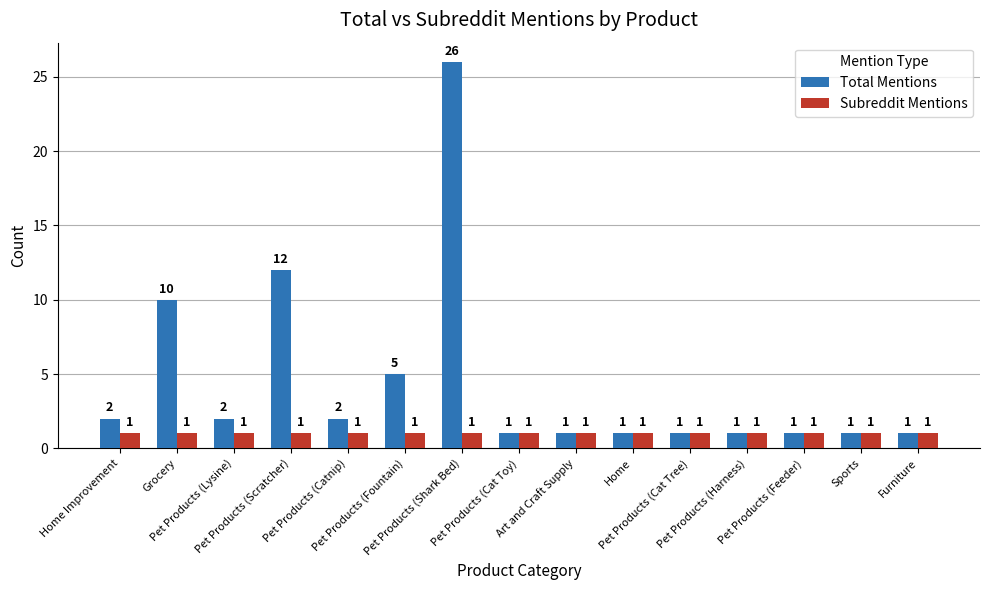

What are all the series names shown in the legend?

Total Mentions, Subreddit Mentions